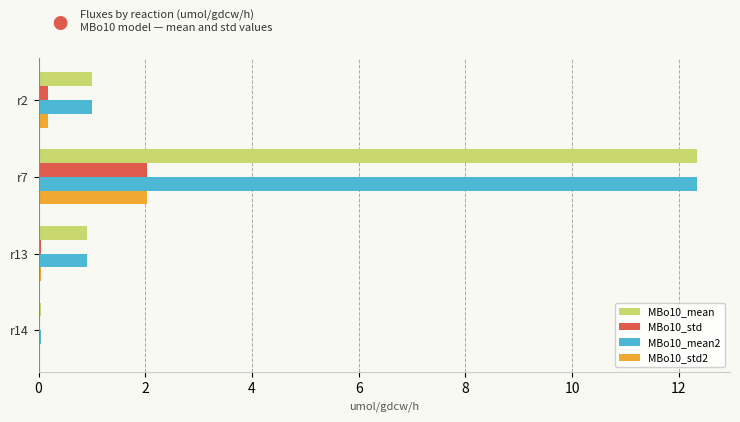

What is the sum of all MBo10_std values?

2.2